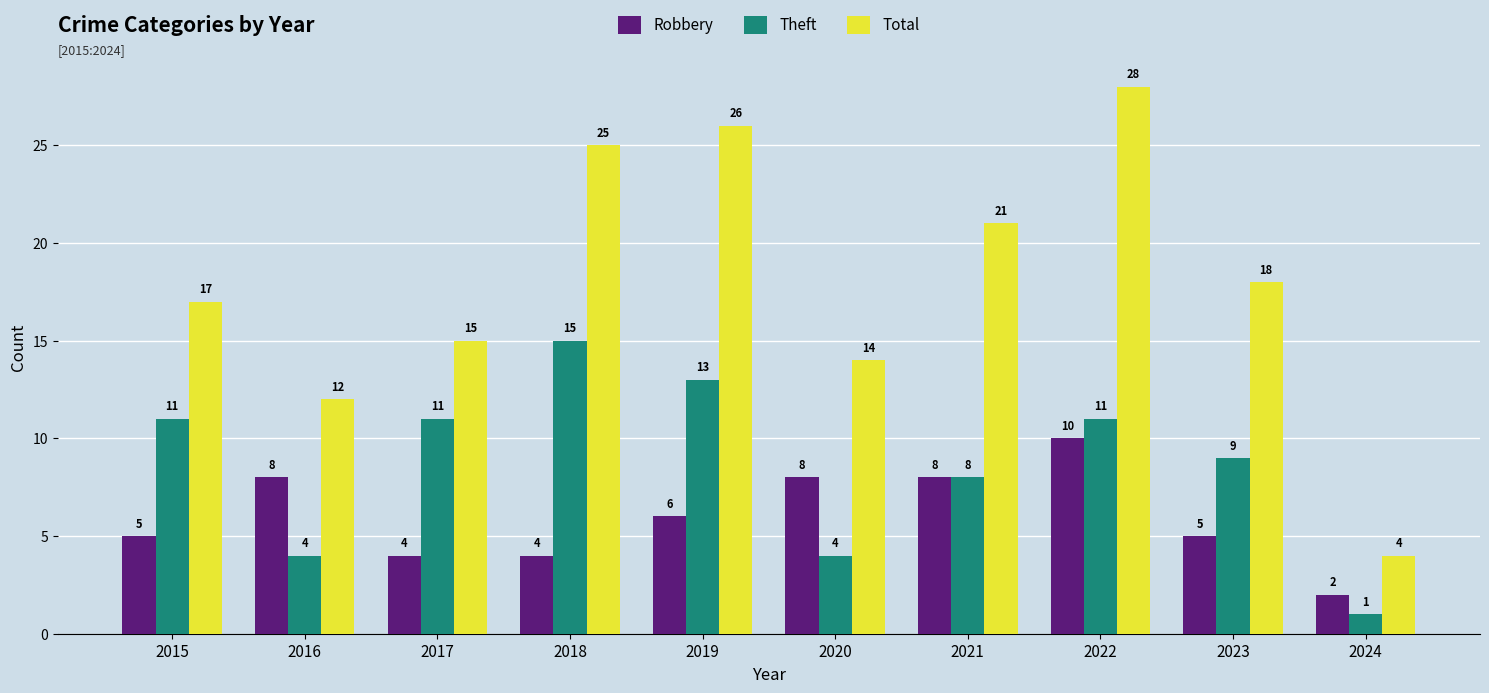

What is the sum of all Robbery values?

60